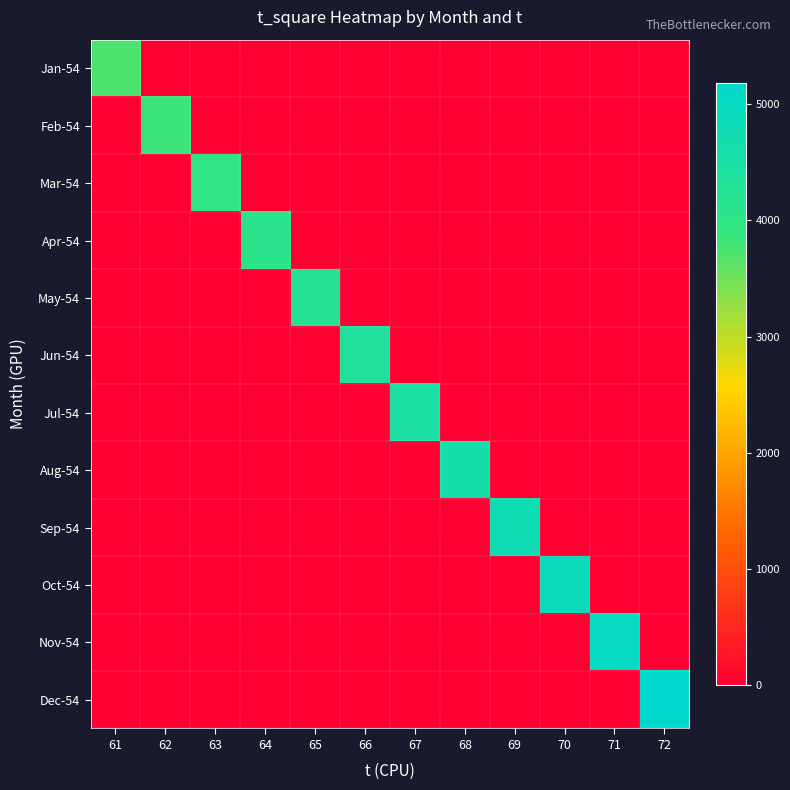

Reading left to right, extract all data points from this chart.

Jan-54: 61=3721	62=0	63=0	64=0	65=0	66=0	67=0	68=0	69=0	70=0	71=0	72=0
Feb-54: 61=0	62=3844	63=0	64=0	65=0	66=0	67=0	68=0	69=0	70=0	71=0	72=0
Mar-54: 61=0	62=0	63=3969	64=0	65=0	66=0	67=0	68=0	69=0	70=0	71=0	72=0
Apr-54: 61=0	62=0	63=0	64=4096	65=0	66=0	67=0	68=0	69=0	70=0	71=0	72=0
May-54: 61=0	62=0	63=0	64=0	65=4225	66=0	67=0	68=0	69=0	70=0	71=0	72=0
Jun-54: 61=0	62=0	63=0	64=0	65=0	66=4356	67=0	68=0	69=0	70=0	71=0	72=0
Jul-54: 61=0	62=0	63=0	64=0	65=0	66=0	67=4489	68=0	69=0	70=0	71=0	72=0
Aug-54: 61=0	62=0	63=0	64=0	65=0	66=0	67=0	68=4624	69=0	70=0	71=0	72=0
Sep-54: 61=0	62=0	63=0	64=0	65=0	66=0	67=0	68=0	69=4761	70=0	71=0	72=0
Oct-54: 61=0	62=0	63=0	64=0	65=0	66=0	67=0	68=0	69=0	70=4900	71=0	72=0
Nov-54: 61=0	62=0	63=0	64=0	65=0	66=0	67=0	68=0	69=0	70=0	71=5041	72=0
Dec-54: 61=0	62=0	63=0	64=0	65=0	66=0	67=0	68=0	69=0	70=0	71=0	72=5184